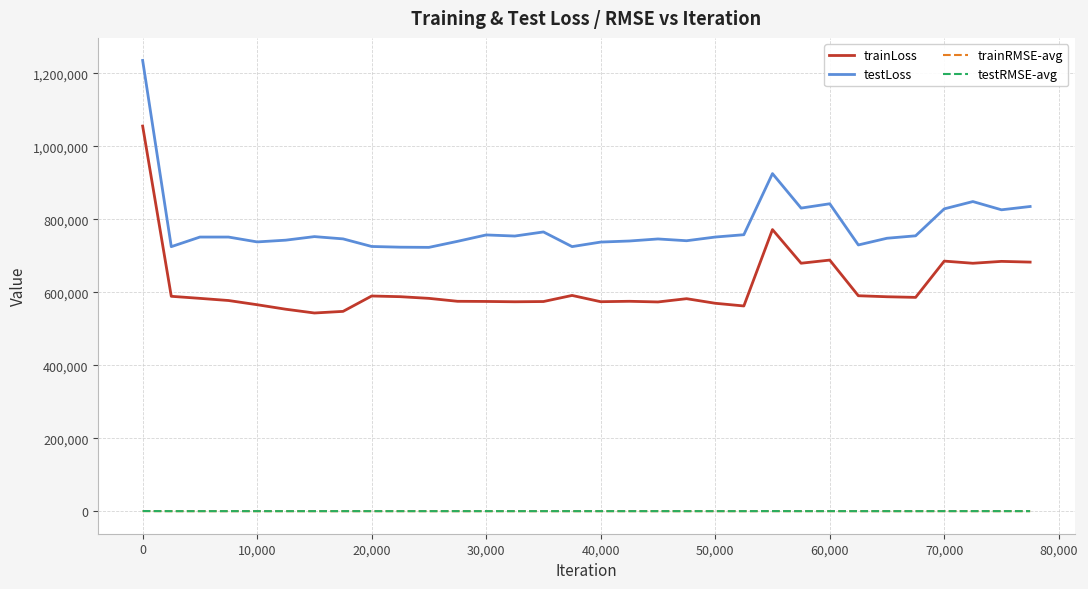

What is the greatest value displayed?

1235192.9